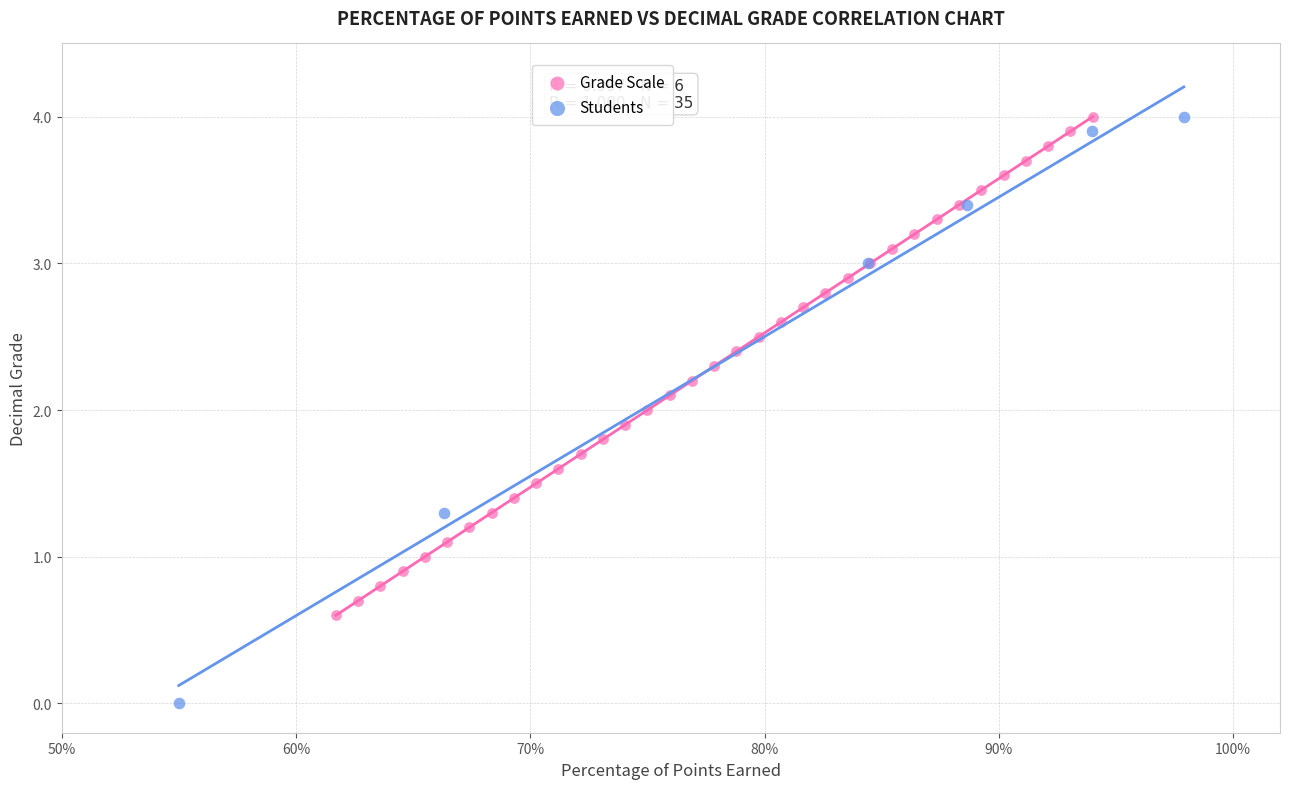

Which series has the largest Y range (max minus min)?

Students